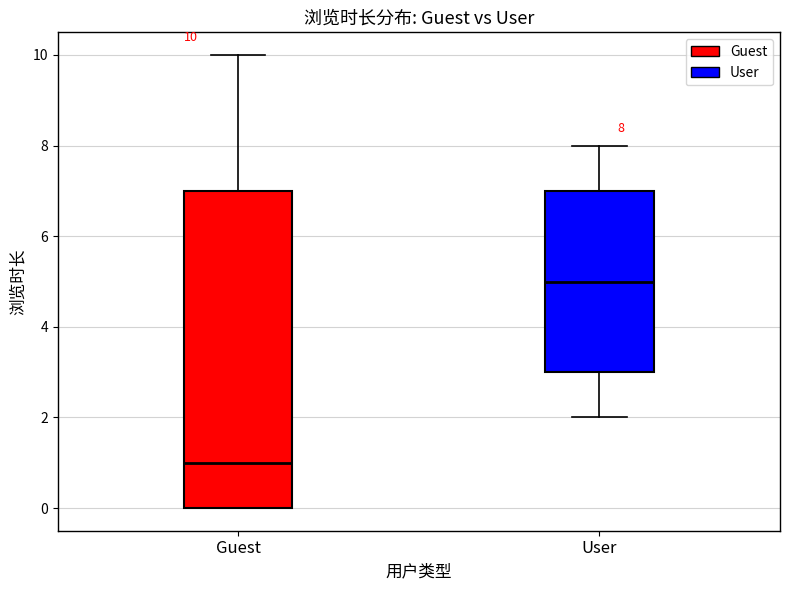

Which box's median line is the highest?

User